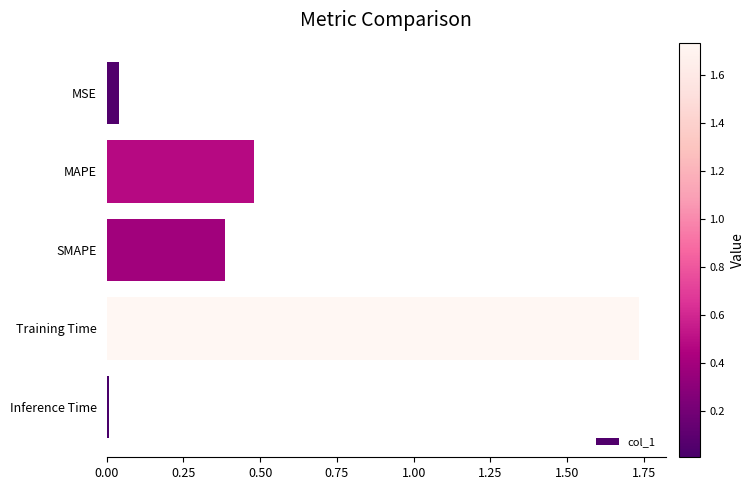

What is the value of the 3rd bar from the top?

0.4